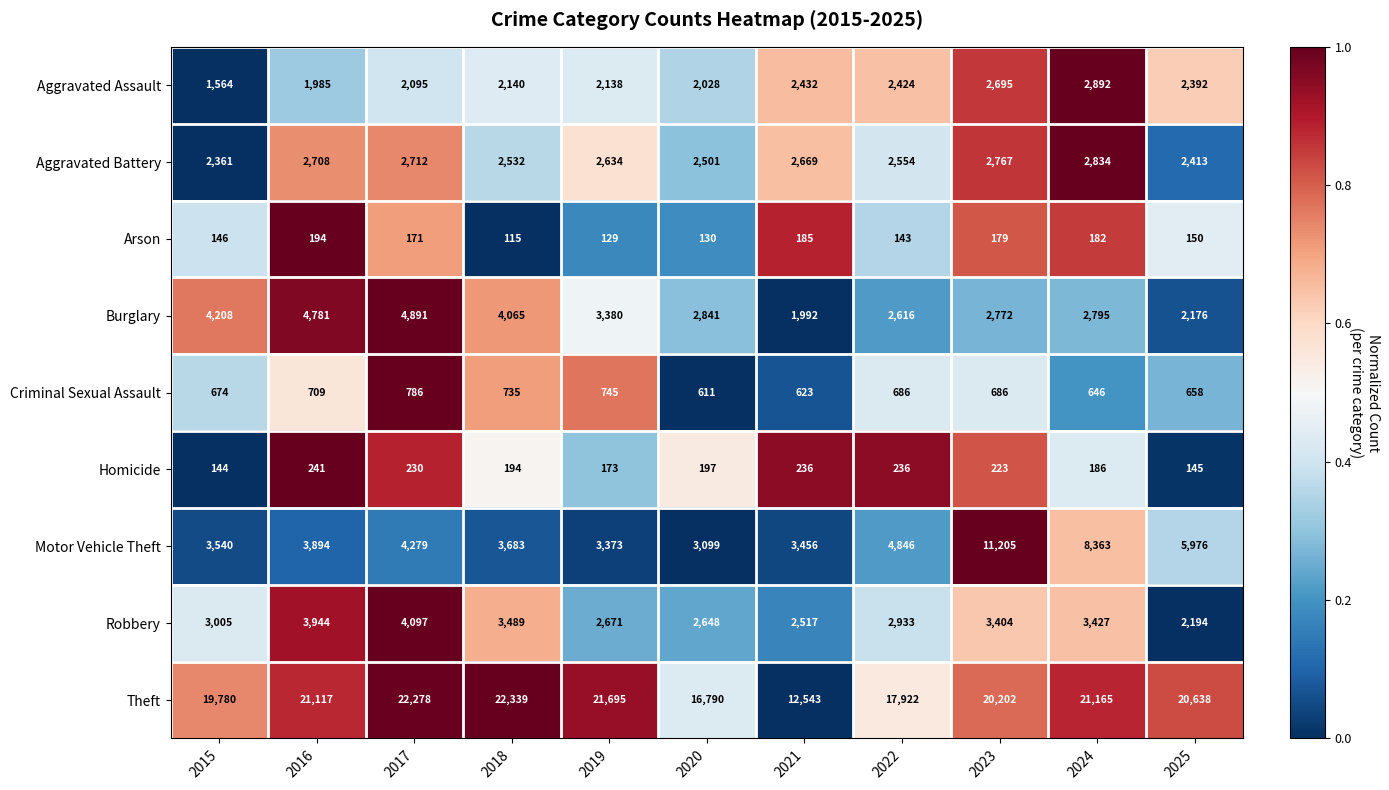

At 2020, list the series in order from smallest to largest.

Arson, Homicide, Criminal Sexual Assault, Aggravated Assault, Aggravated Battery, Robbery, Burglary, Motor Vehicle Theft, Theft